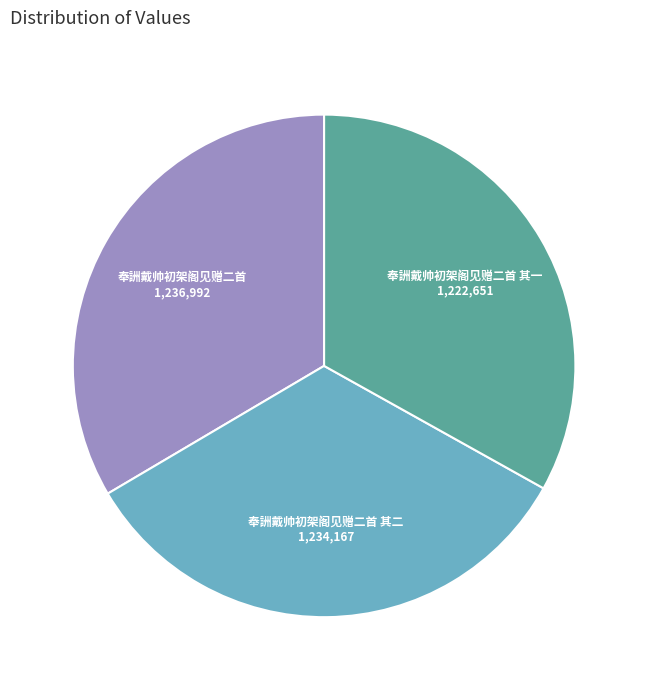

The 奉詶戴帅初架阁见赠二首 其一 slice represents 44% of the pie. True or false?

False